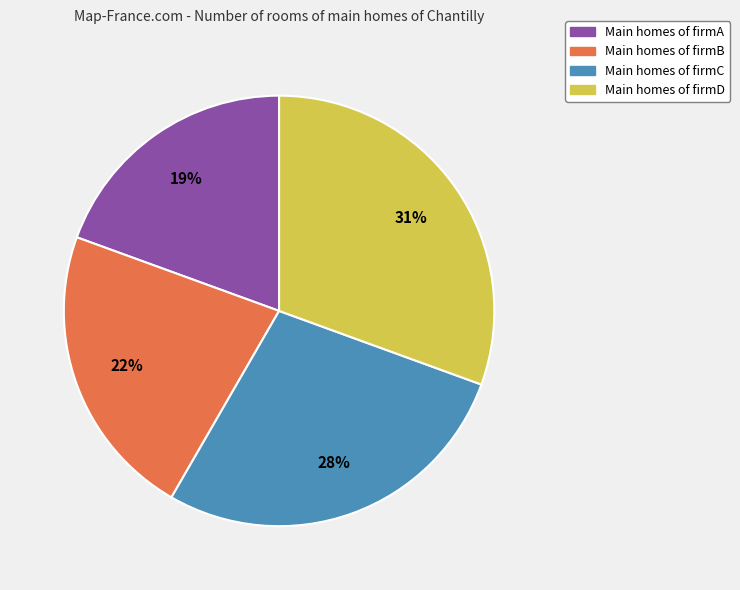

Is there any slice that represents more than half of the pie?

No